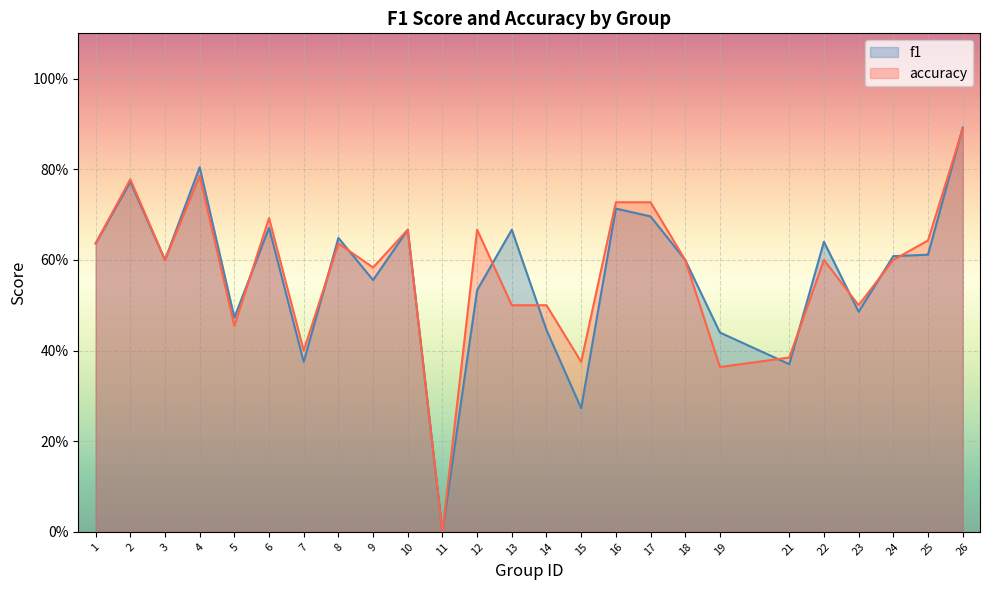

The value of accuracy at 17 is 1.3. True or false?

False